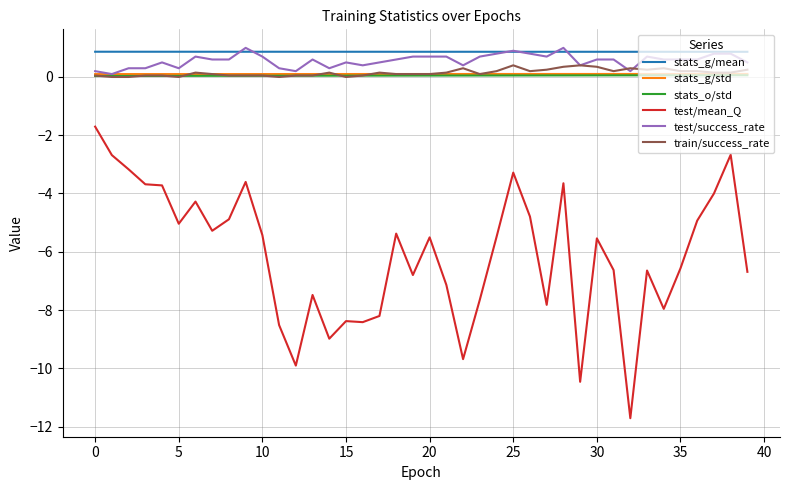

What is the smallest value displayed?

-11.7